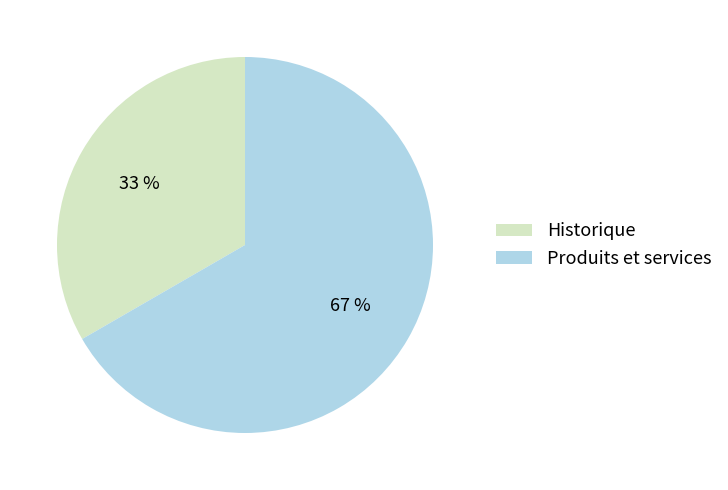

How many segments does this pie chart have?

2